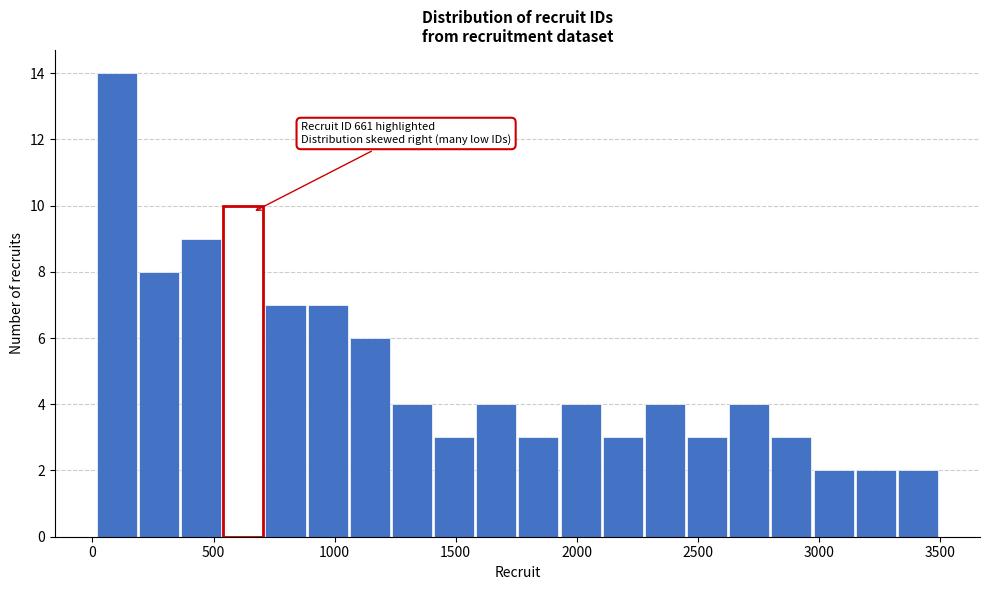

Around what value on the x-axis is the tallest bar? Give the approximate position of its centre, as read against the axis.

100